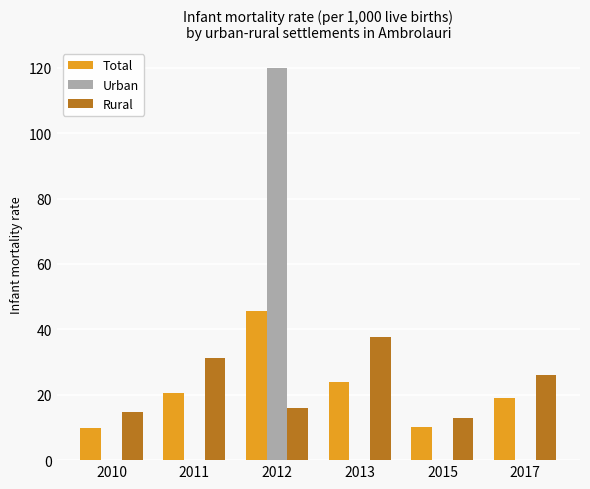

Are the bars horizontal?

No